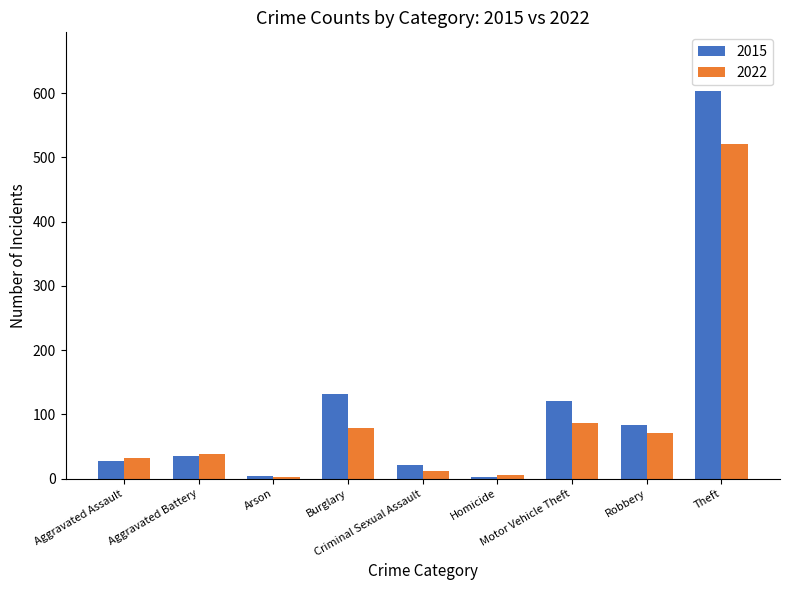

Rank the series by their maximum value, from highest to lowest.

2015, 2022